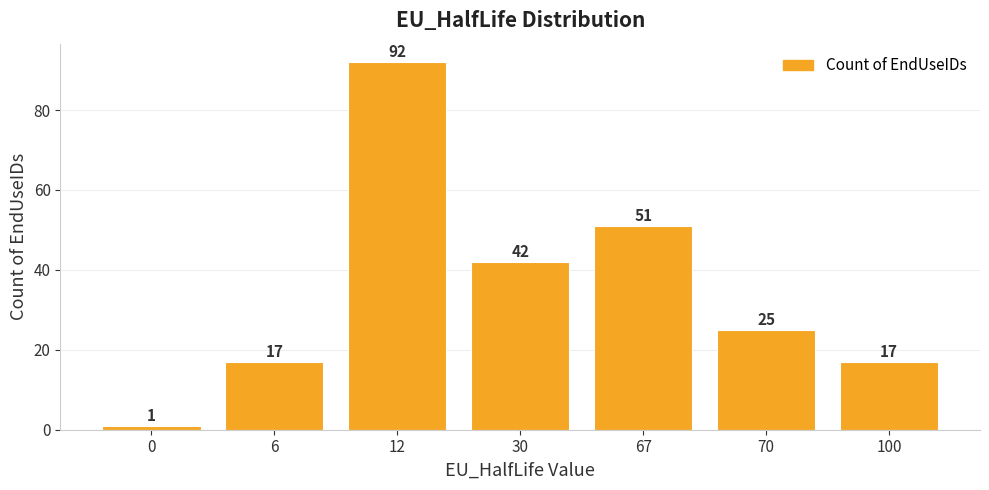

What is the difference between the maximum and minimum values?

91